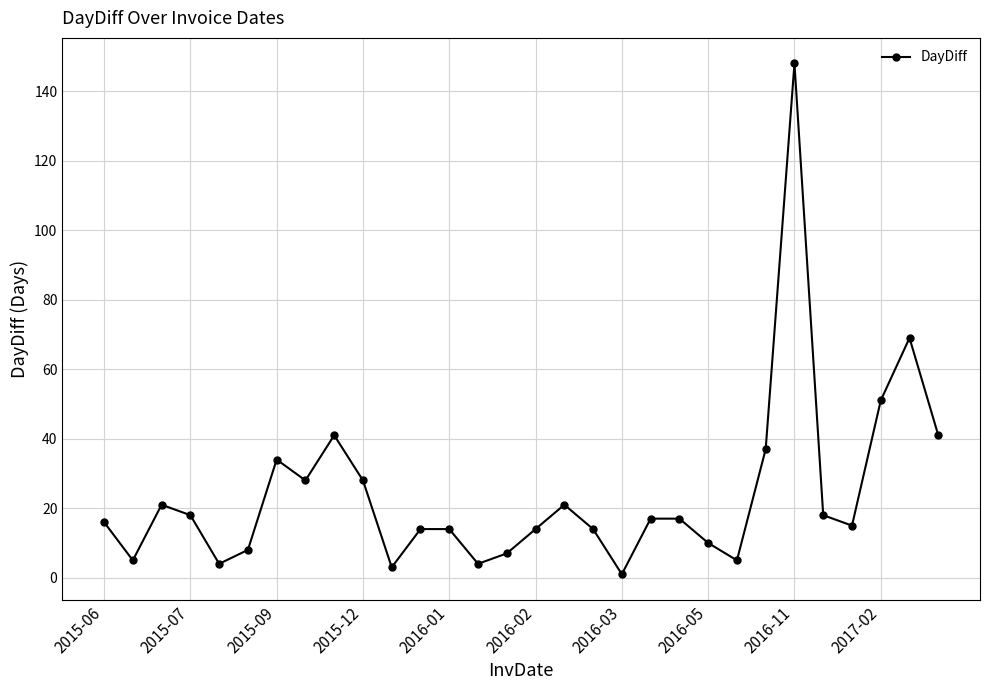

Reading left to right, list all the values displayed in this chart.

16	5	21	18	4	8	34	28	41	28	3	14	14	4	7	14	21	14	1	17	17	10	5	37	148	18	15	51	69	41